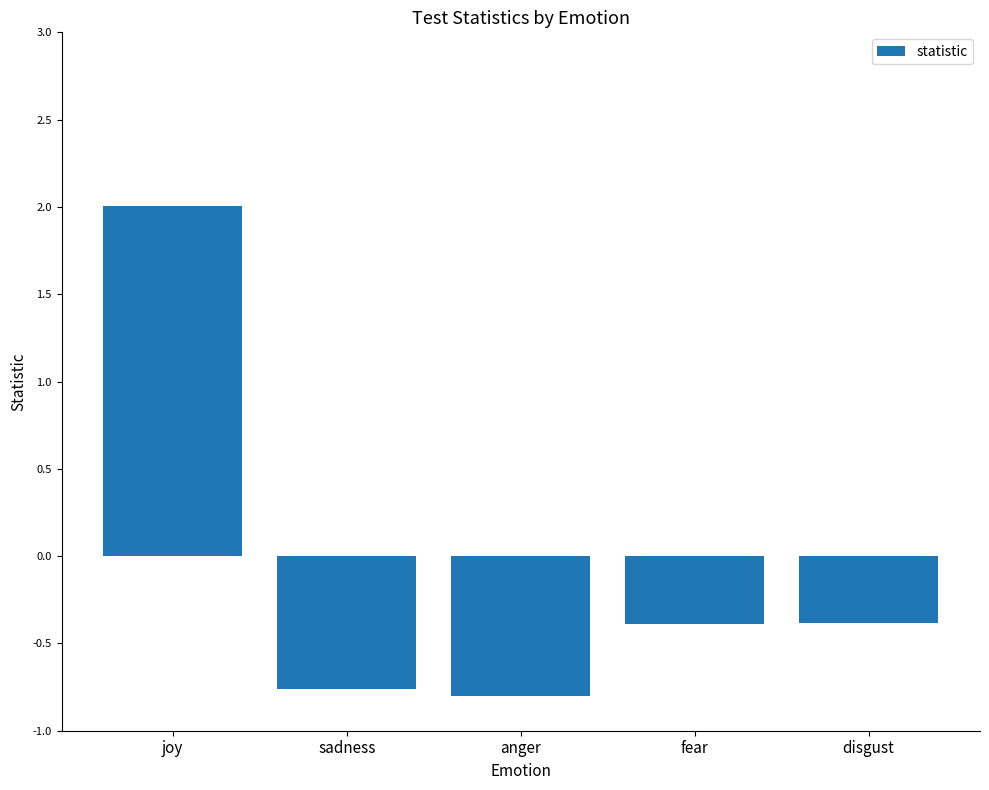

At which category does the chart reach its peak across all series?

joy